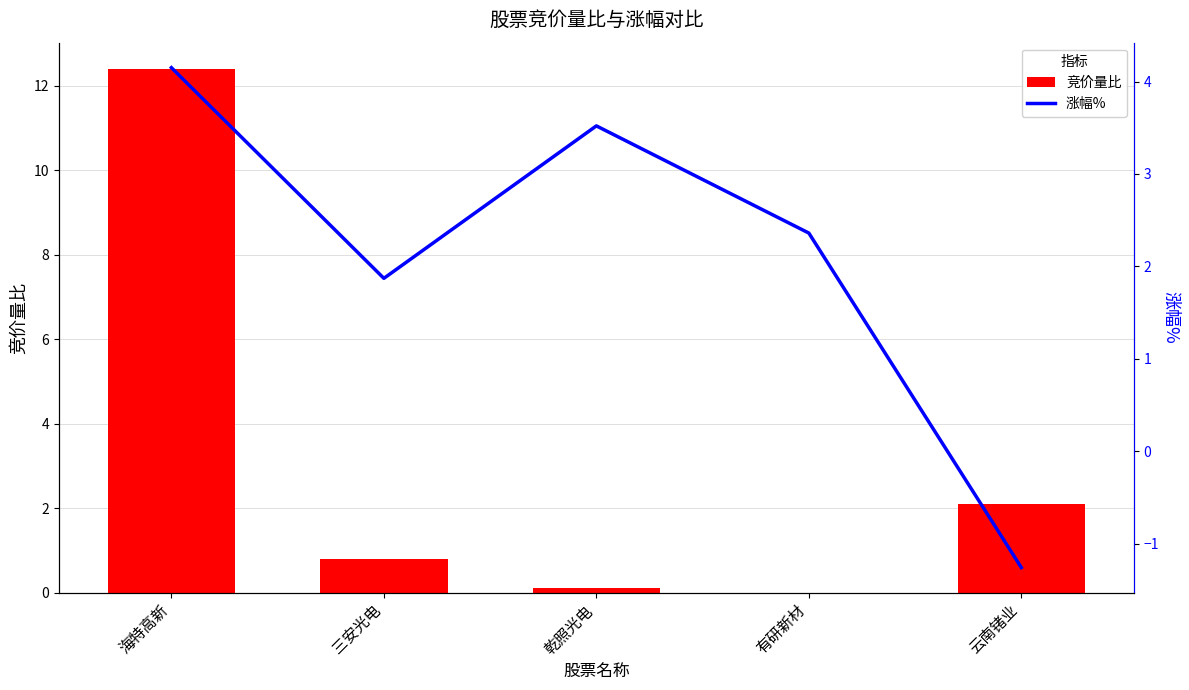

Between 乾照光电 and 云南锗业, which is larger?

云南锗业